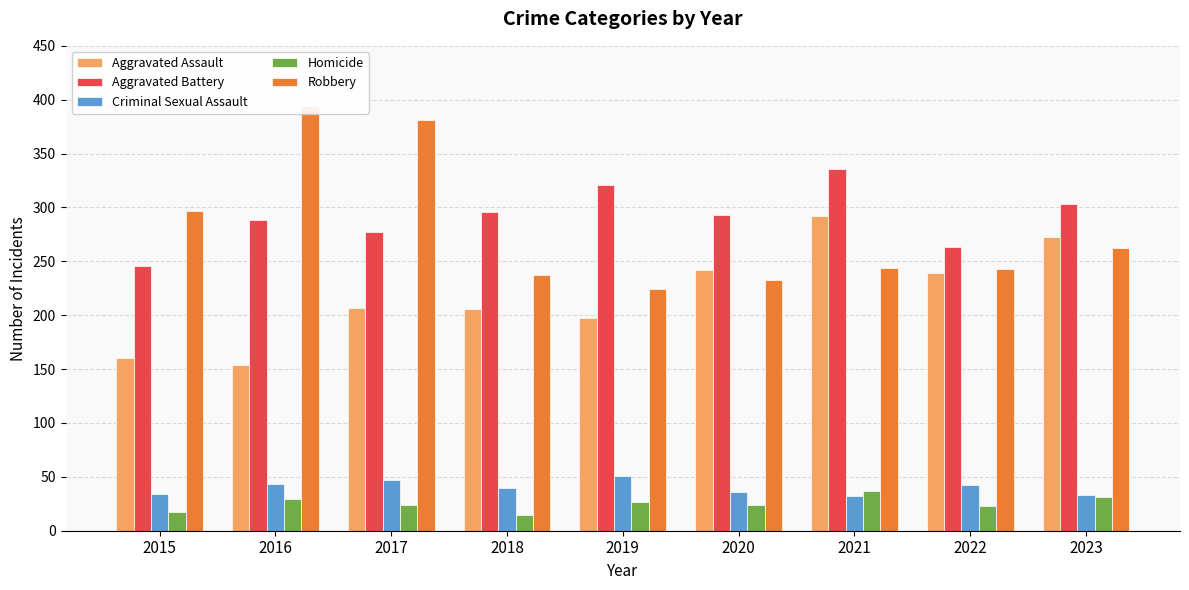

What is the difference between the highest and lowest values at 2022?

240